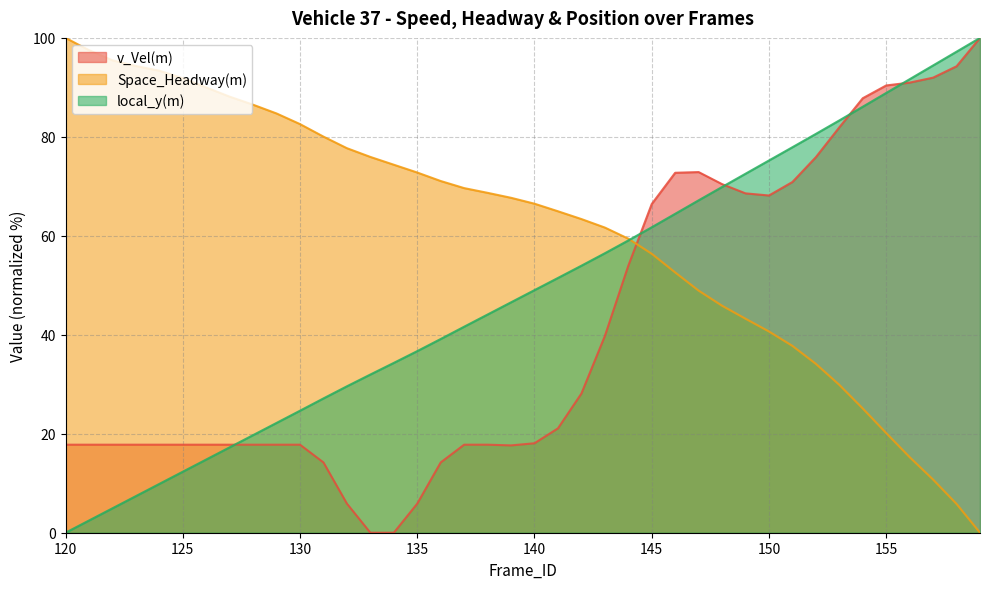

Is it true that local_y(m) equals 156.6 at 155?

False